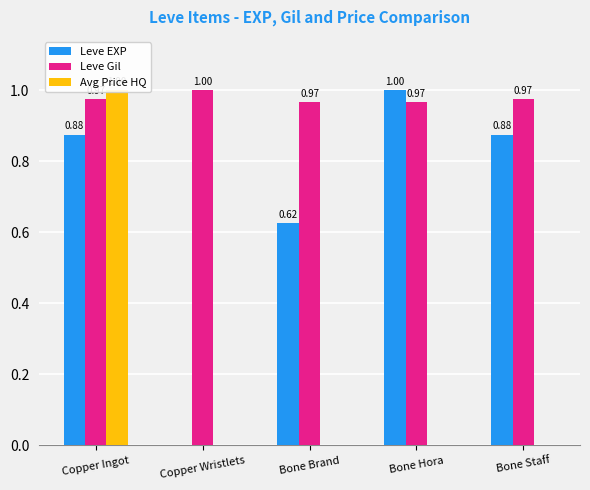

Rank the series at Bone Staff from highest to lowest value.

Leve Gil, Leve EXP, Avg Price HQ